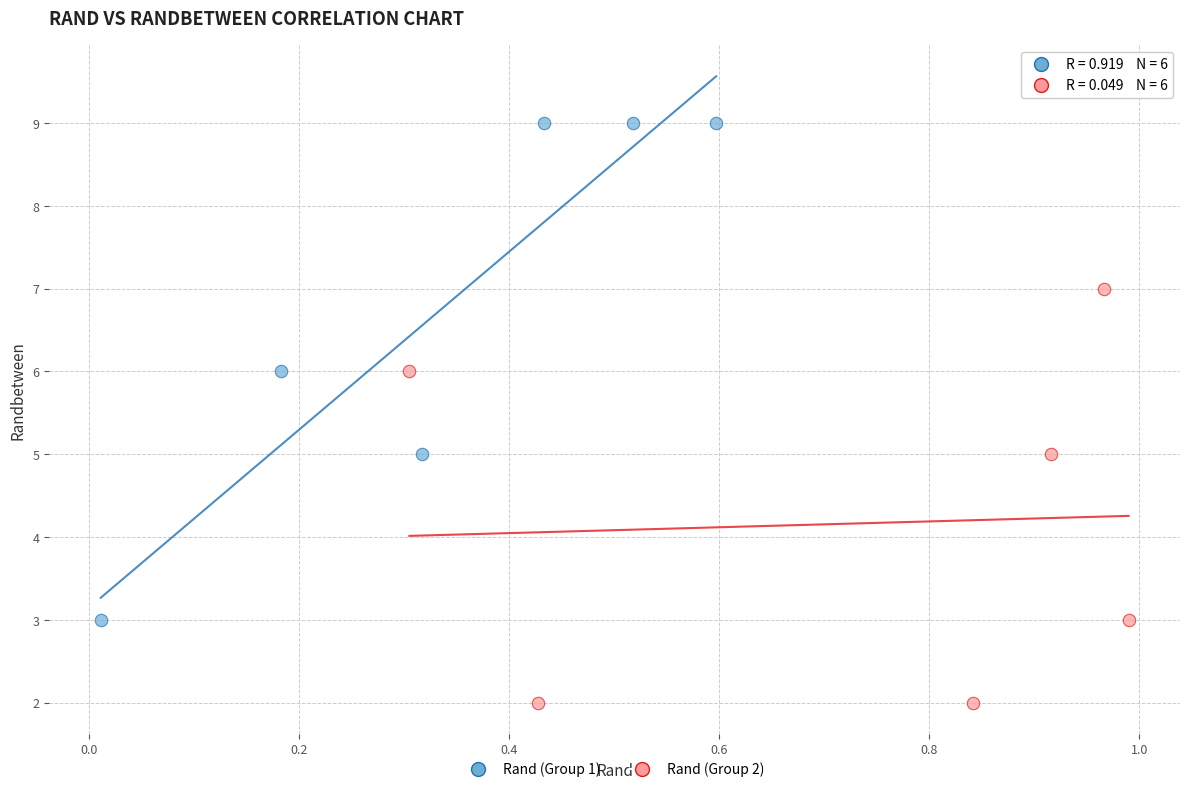

Which series has the largest Y range (max minus min)?

Rand (Group 1)